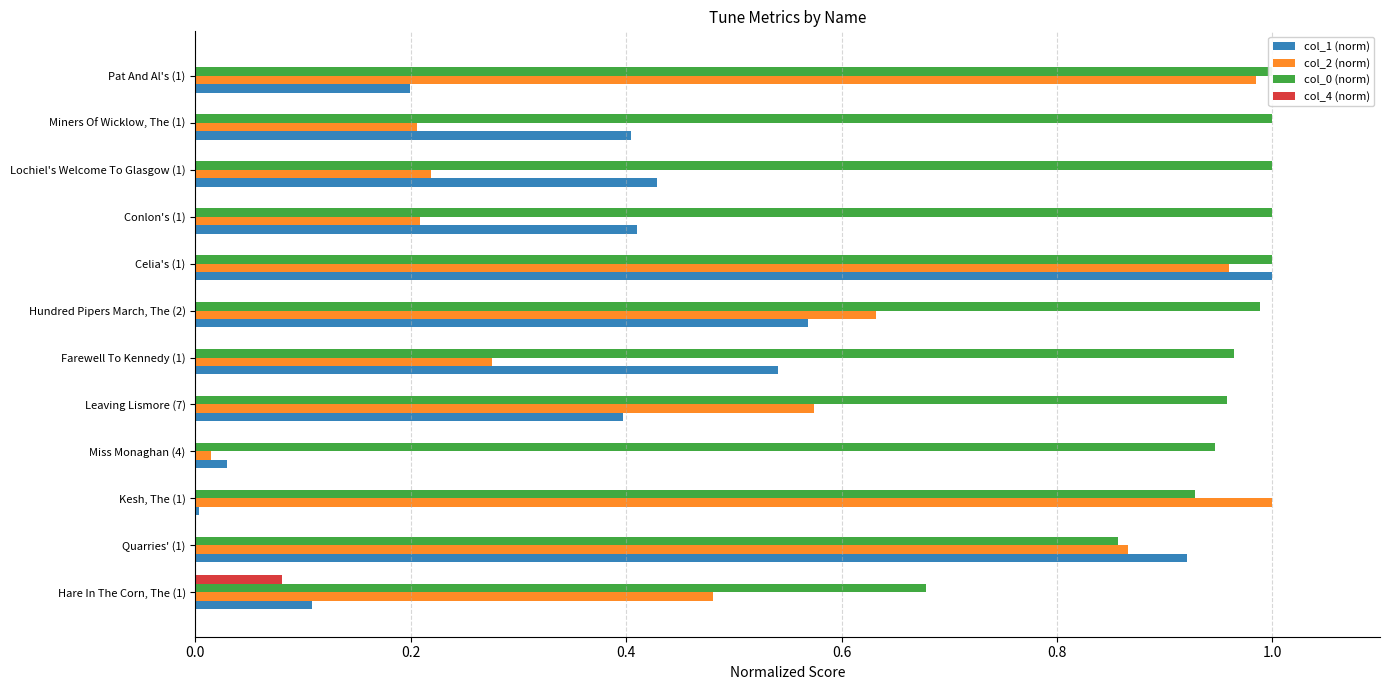

Is the value of col_2 (norm) at Pat And Al's (1) greater than the value of col_0 (norm) at Celia's (1)?

No